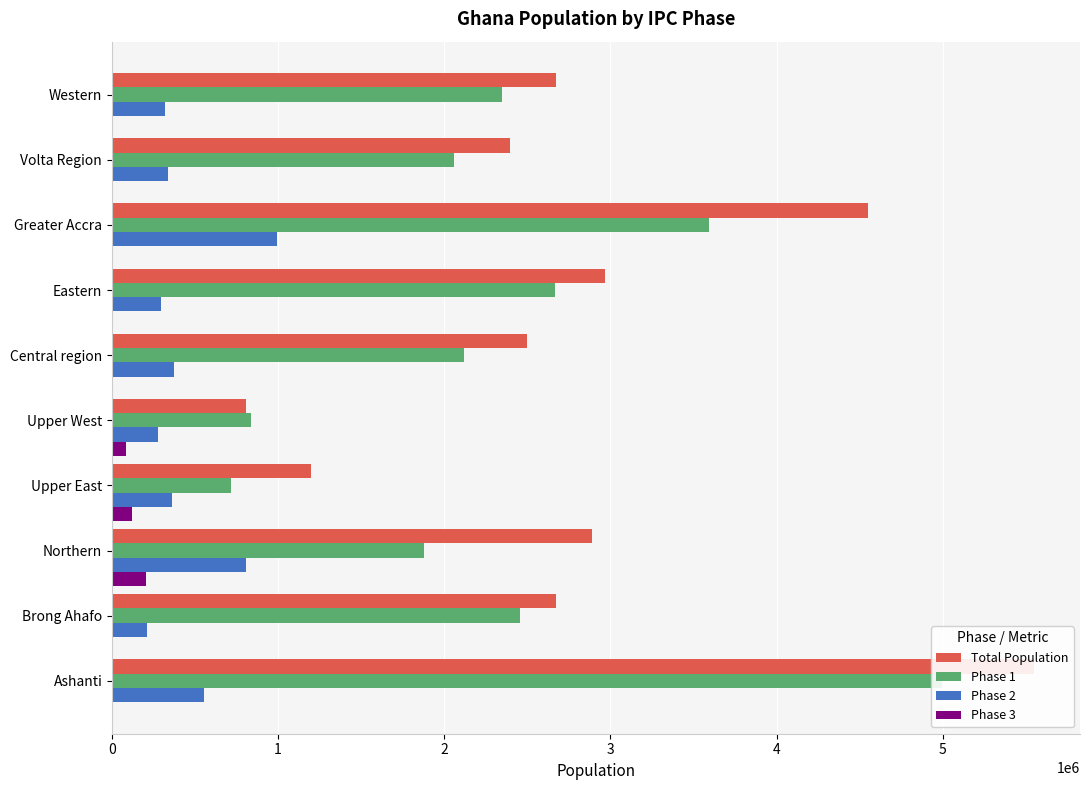

True or false: Phase 2 has a value of 166537 at Upper West.

False